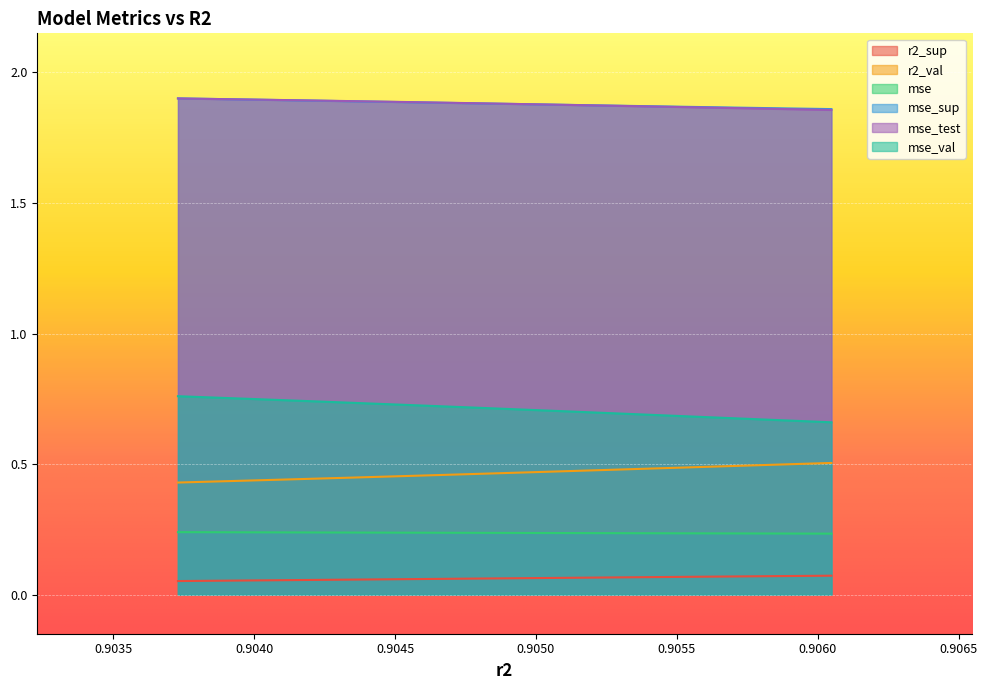

True or false: mse_test and mse_sup cross at least once.

True